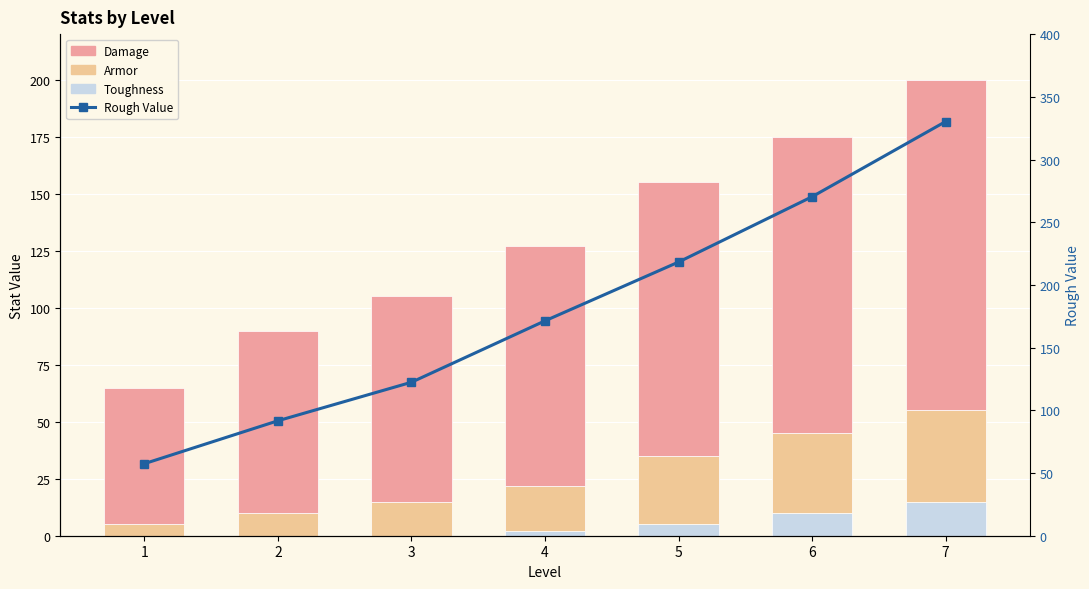

True or false: Damage has a value of 60.0 at 1.

True